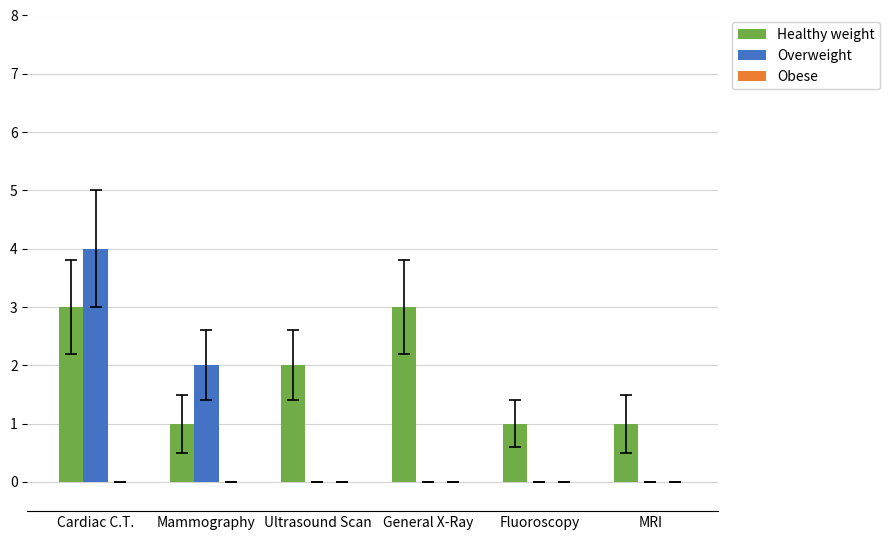

What is the sum of all Overweight values?

6